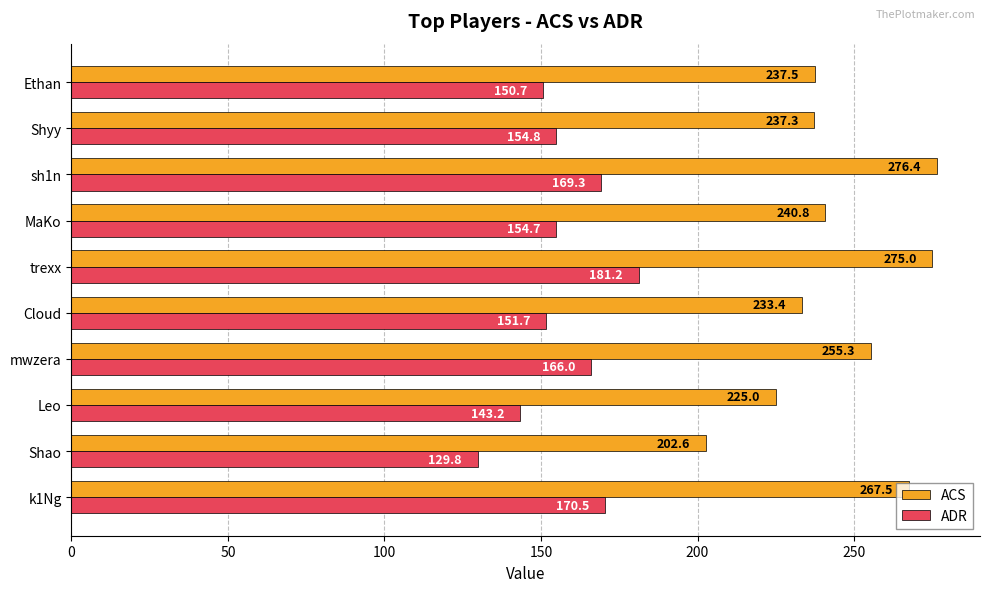

At which label is ADR closest to 155?

Shyy